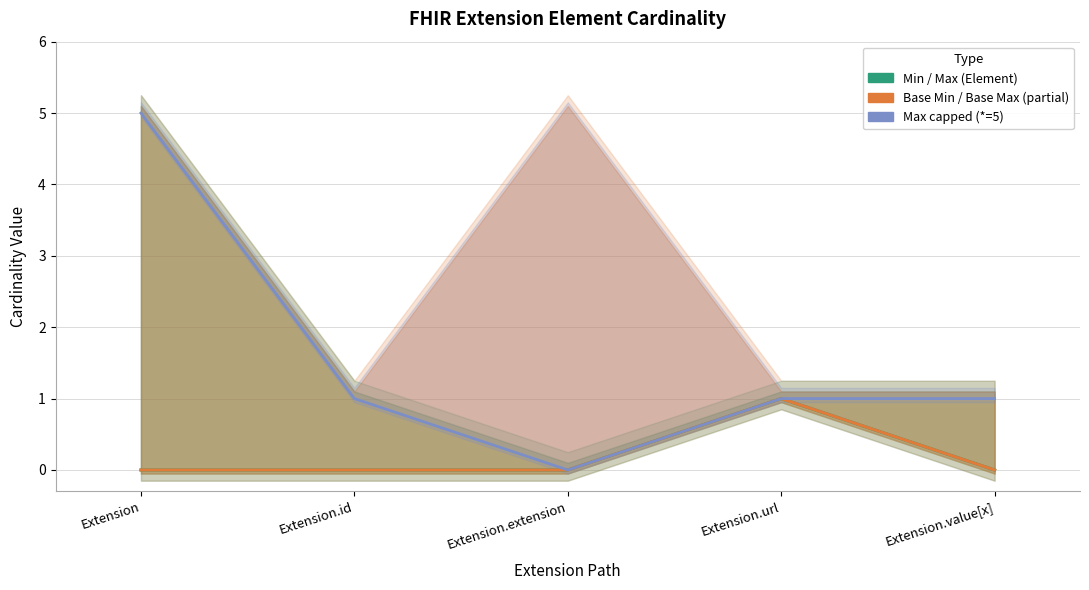

How many positive values does the Max (capped) series have?

4